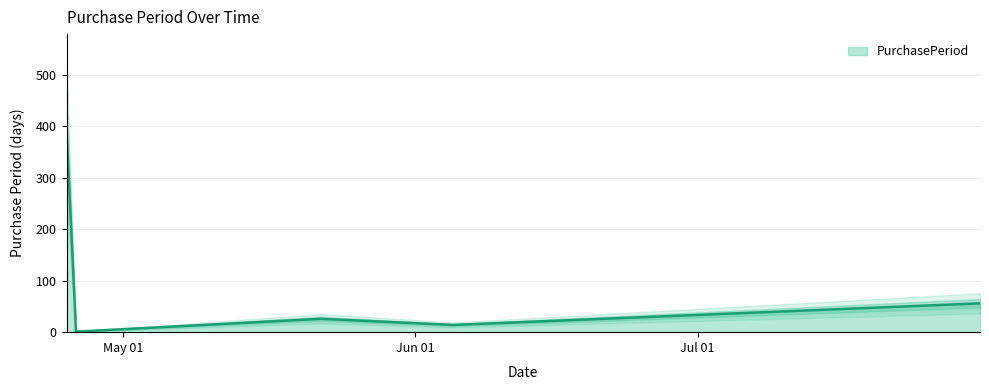

At which category does the chart reach its minimum across all series?

2017-04-26